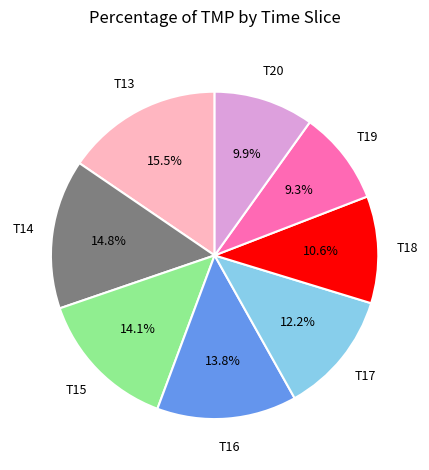

Is there any slice that represents more than half of the pie?

No